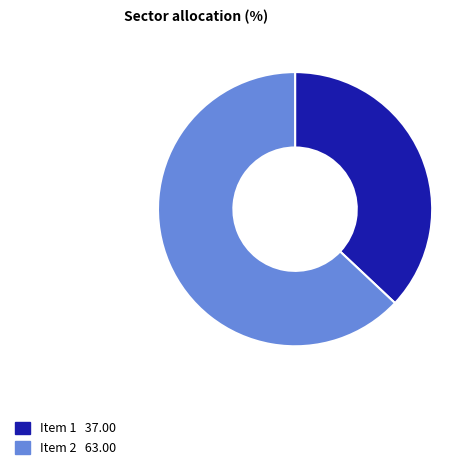

How many segments does this pie chart have?

2